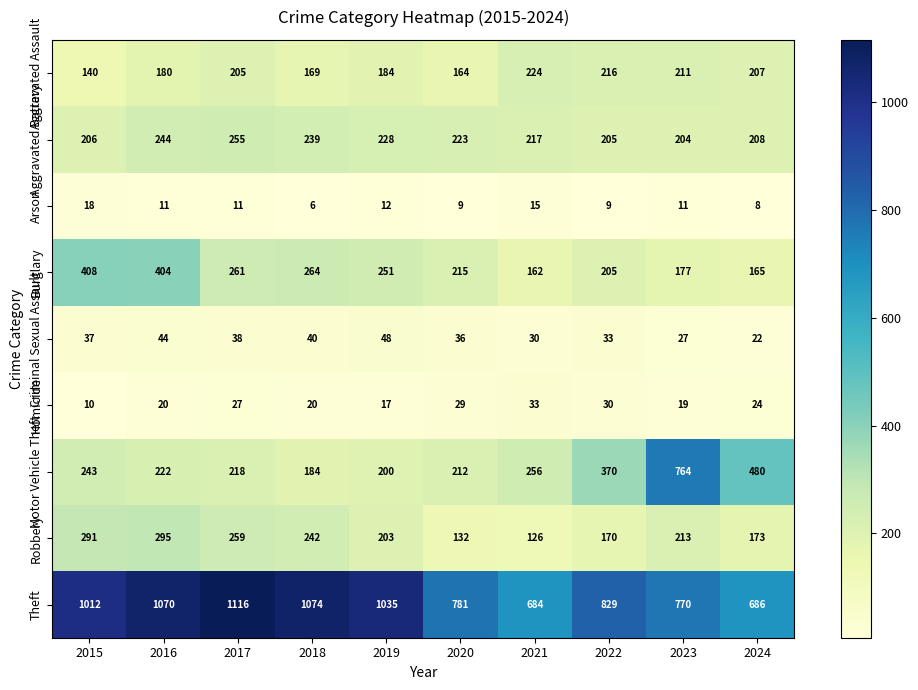

What is the difference between the maximum and second lowest values in the Burglary series?

243